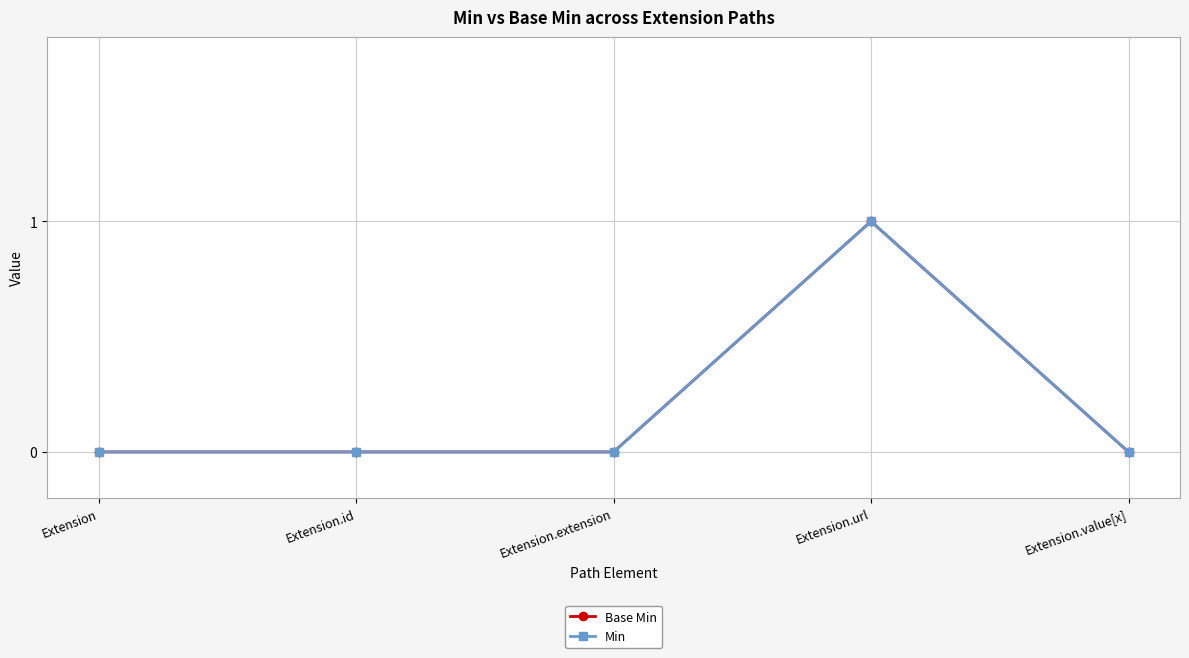

True or false: Base Min has a value of 0 at Extension.value[x].

True